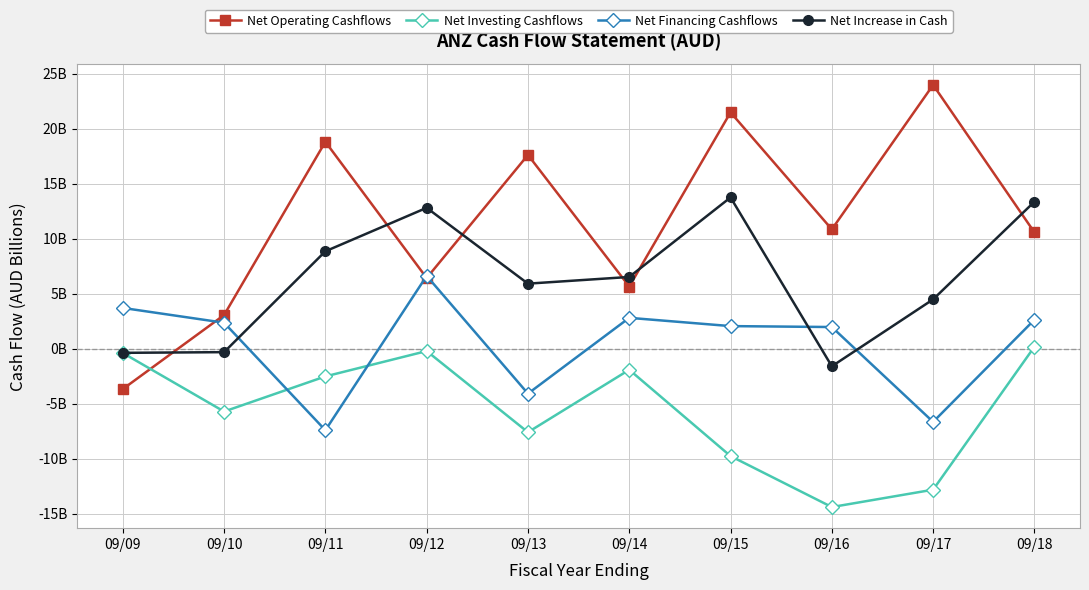

At which category does the chart reach its minimum across all series?

09/16